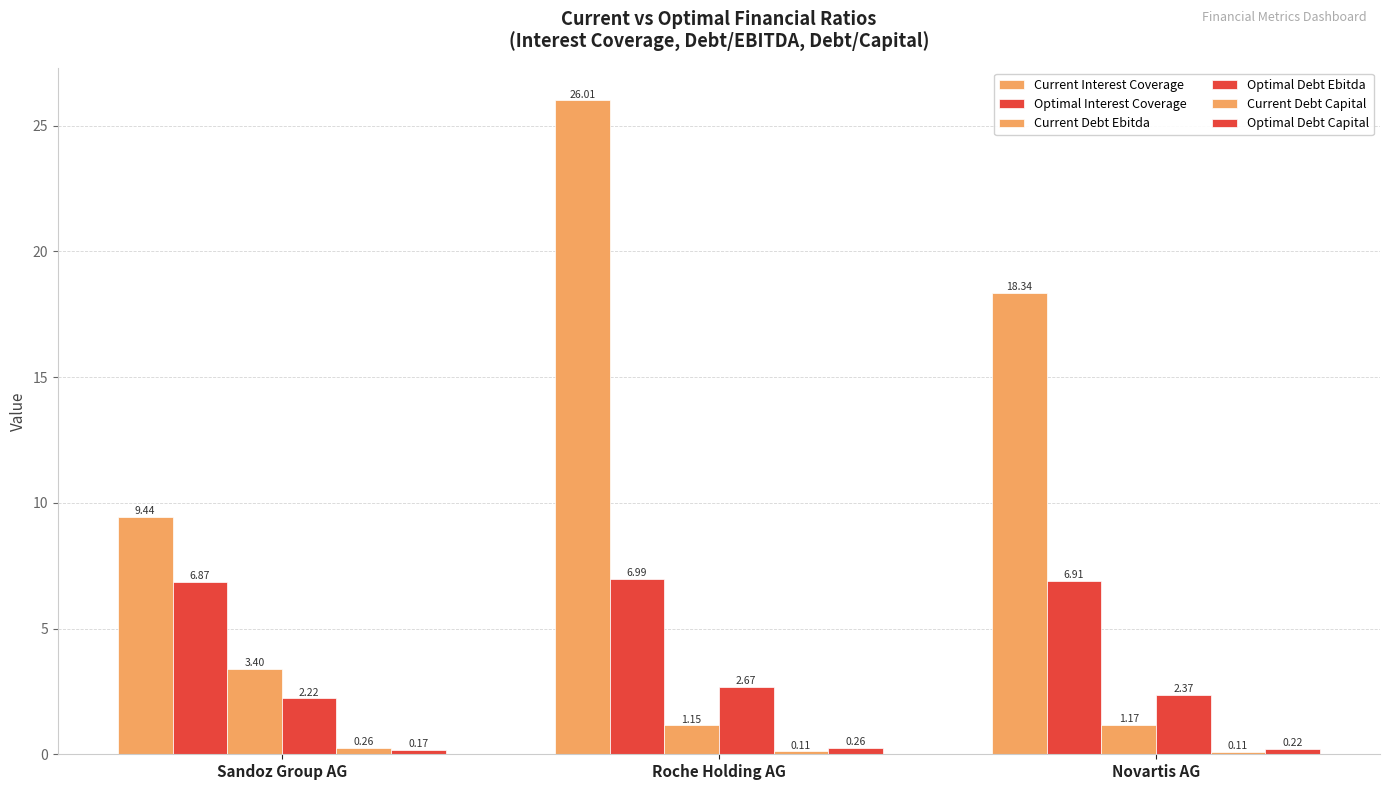

Count the number of data series in this chart.

6